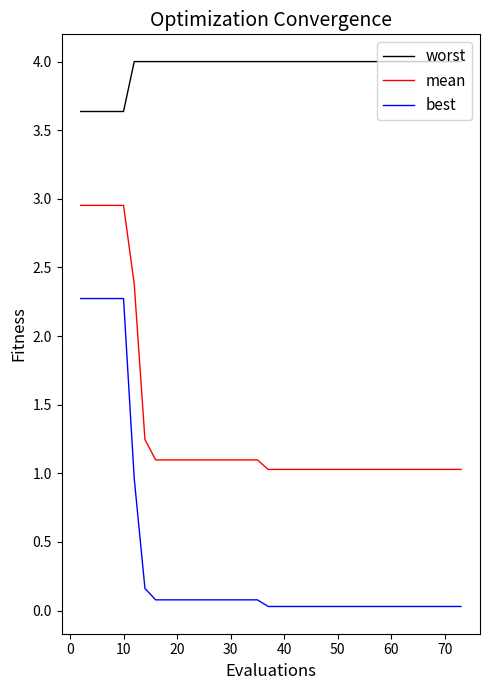

True or false: worst and best cross at least once.

False